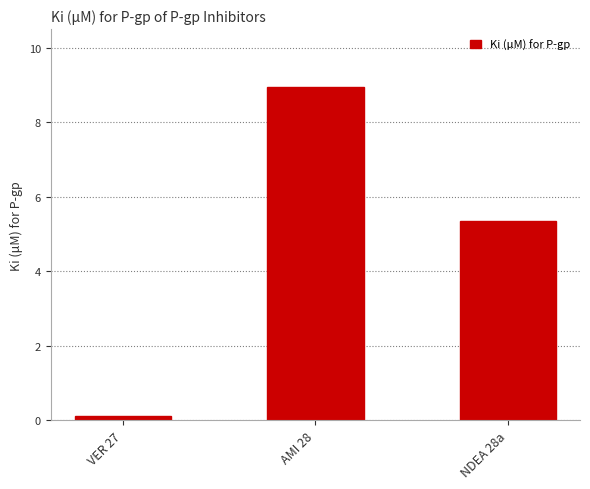

What is the average value?

4.8